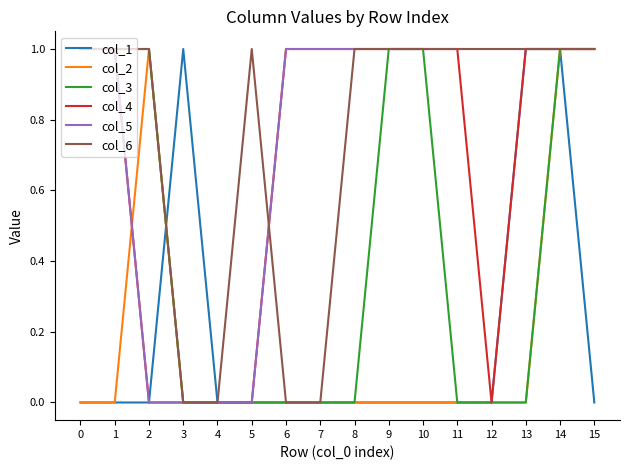

The value of col_1 at 1 is 1. True or false?

False